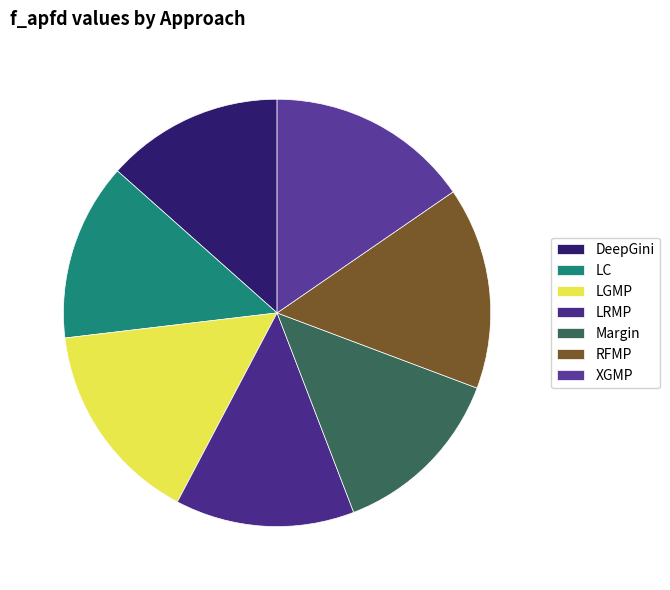

To the nearest percent, what is the difference between the DeepGini and RFMP slice percentages?

2%